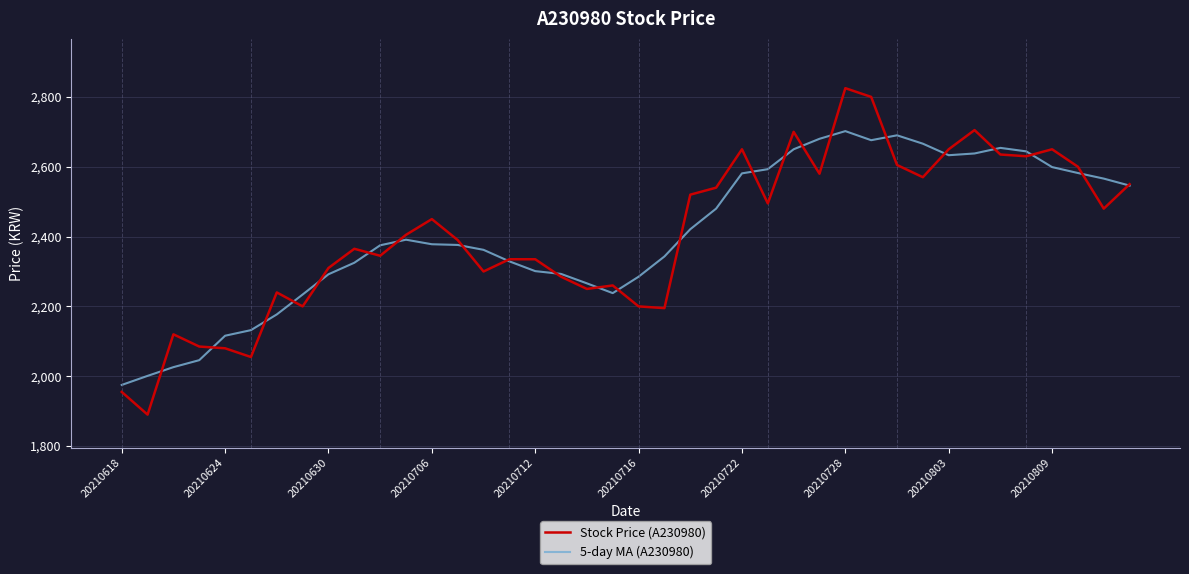

What is the minimum value for Stock Price (A230980)?

1890